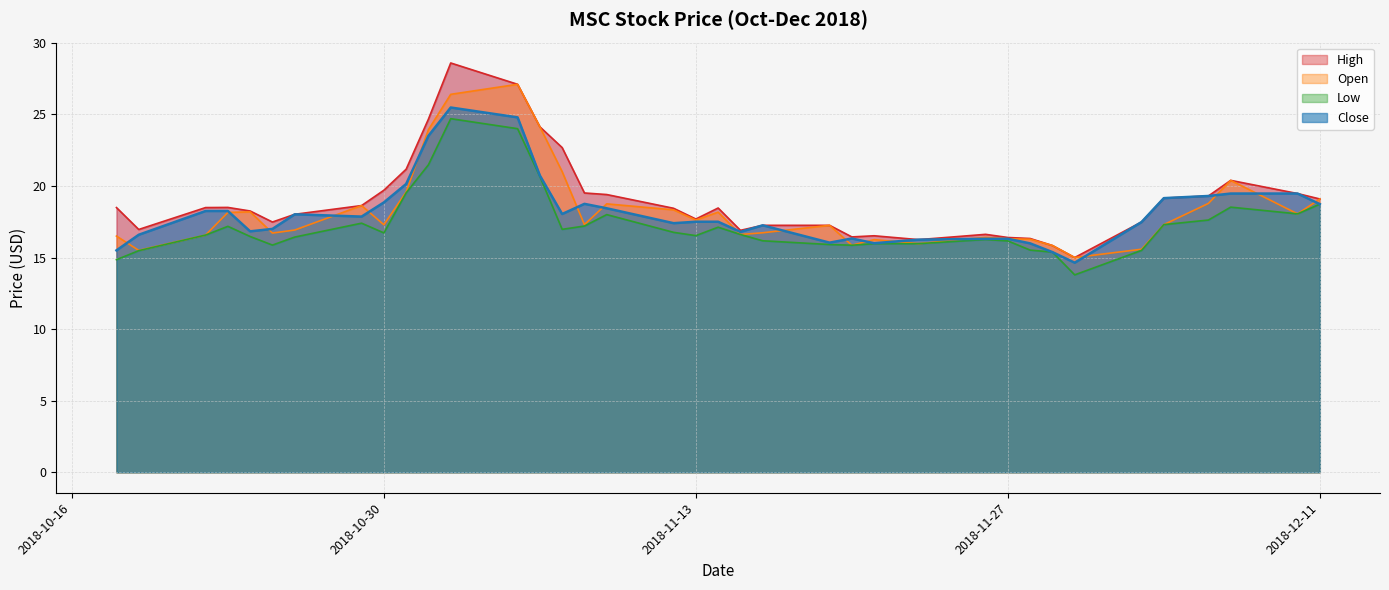

Read the Close value at 2018-11-20.

16.3